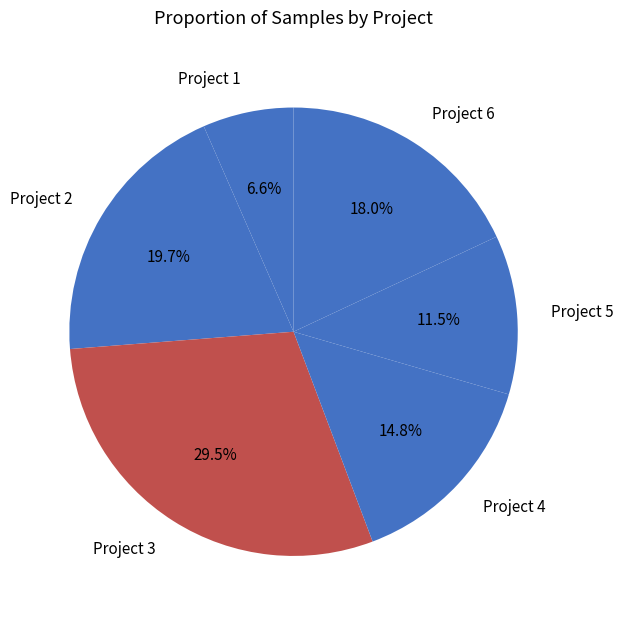

Between Project 4 and Project 3, which is larger?

Project 3